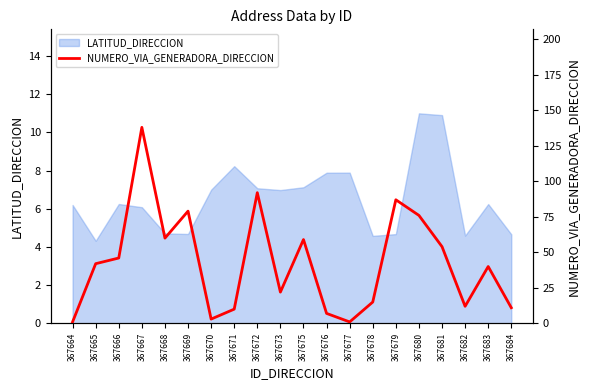

How many interior local valleys (lower than both neighbors) does the data have?

5